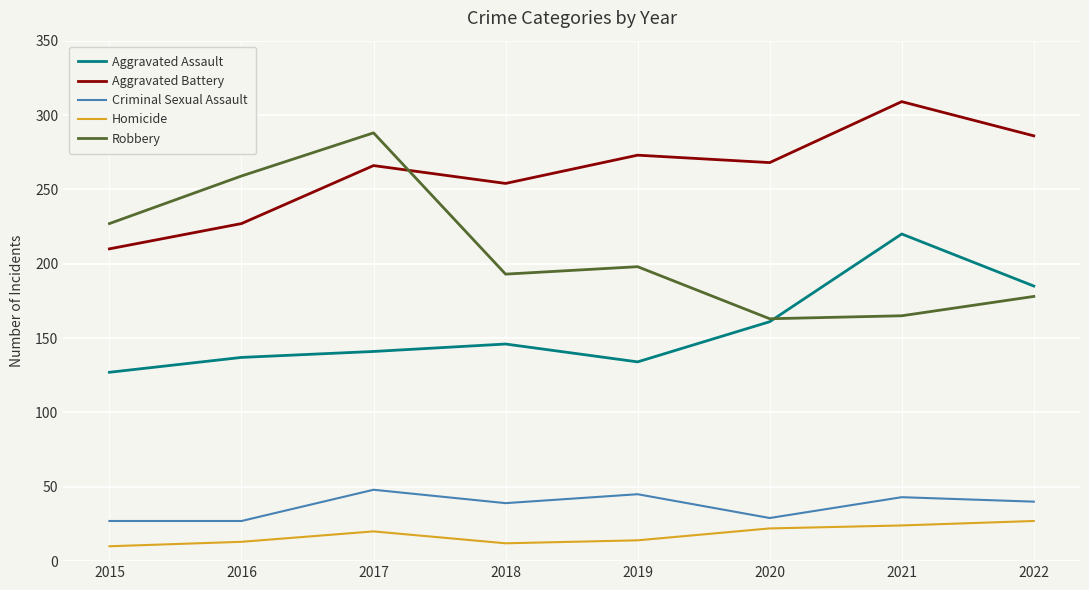

True or false: Robbery has a value of 163 at 2020.

True